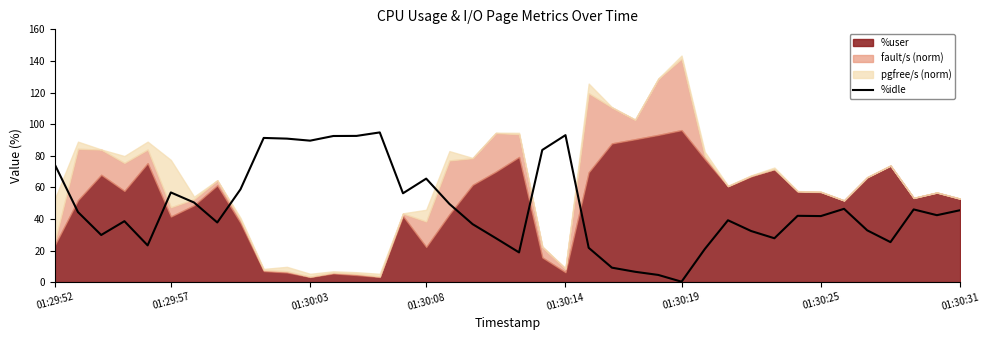

What is the change in value from 14 to 20?

-76.0